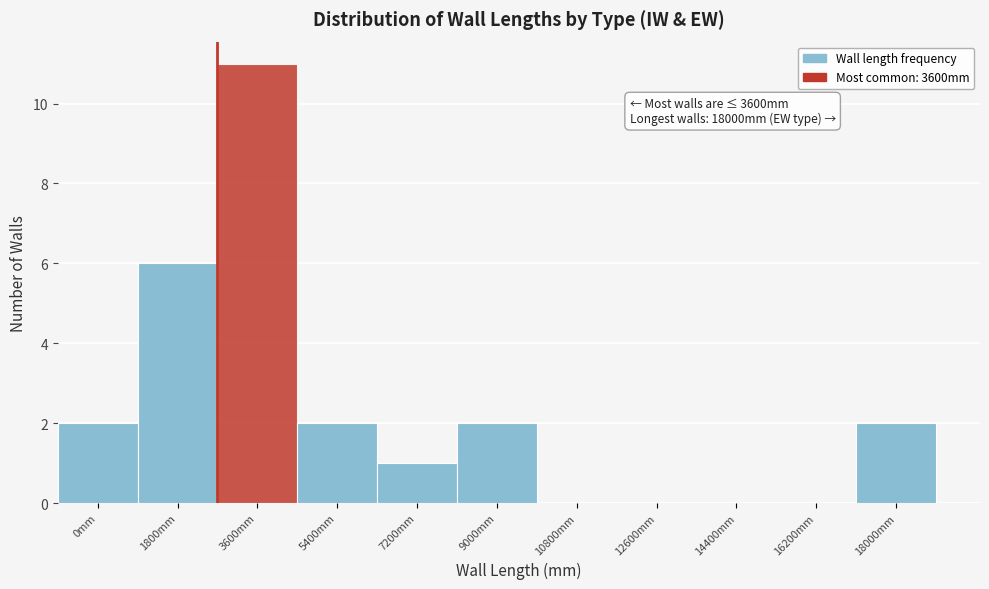

Reading right to left, transcribe all the data shown in this chart.

18000mm=2	16200mm=0	14400mm=0	12600mm=0	10800mm=0	9000mm=2	7200mm=1	5400mm=2	3600mm=11	1800mm=6	0mm=2